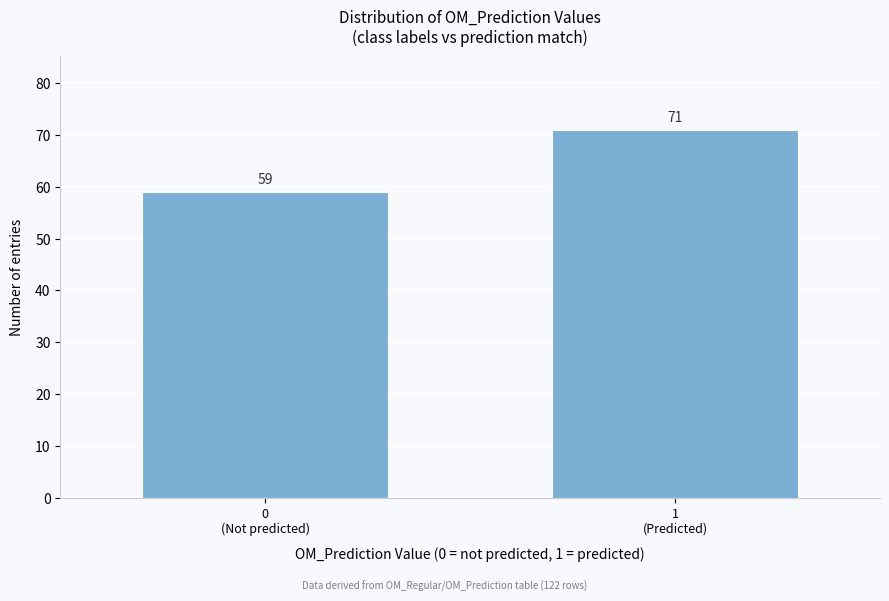

Reading right to left, list all the values displayed in this chart.

71	59